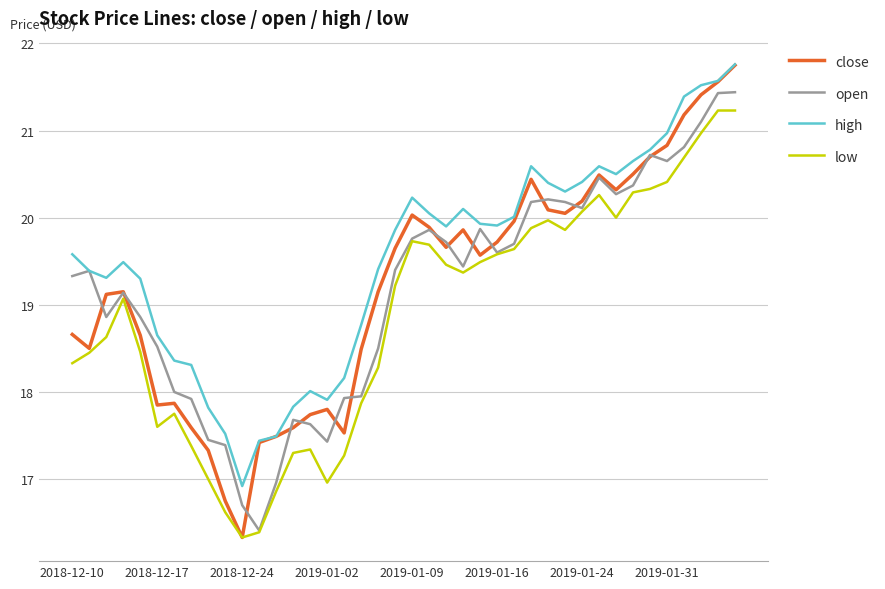

Which series has the largest total across all categories?

high